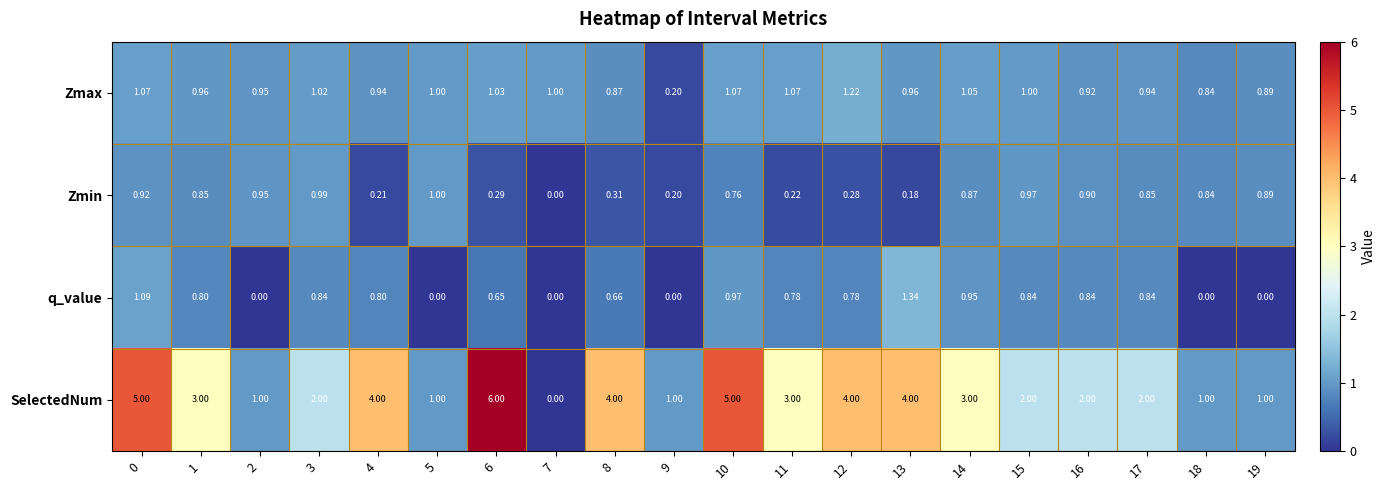

List the series in order of their peak value, lowest first.

Zmin, Zmax, q_value, SelectedNum